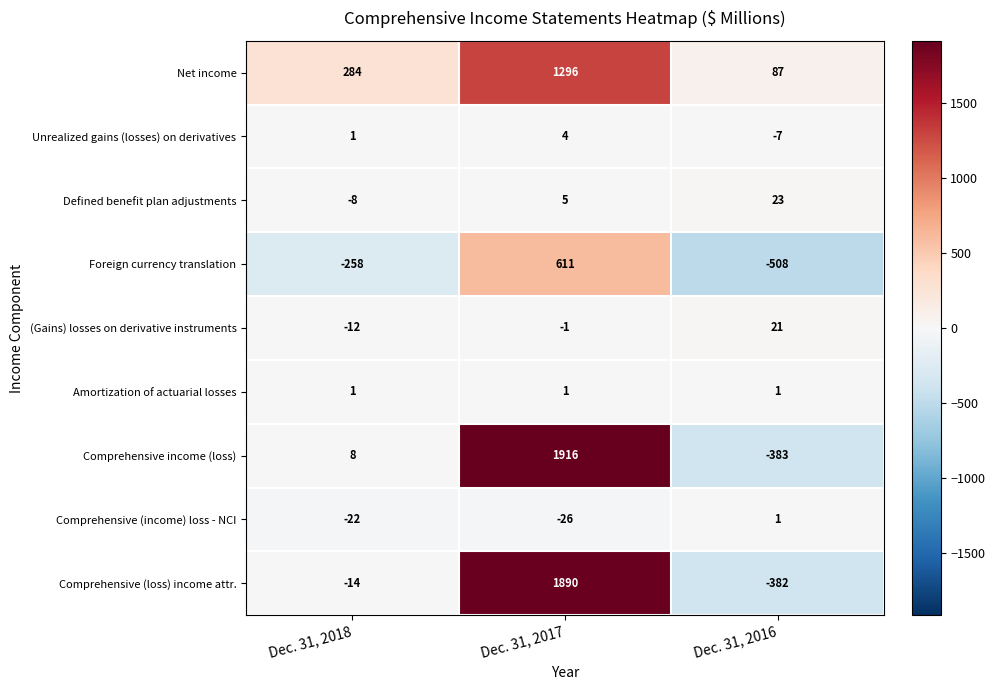

Count the number of categories in the chart.

3